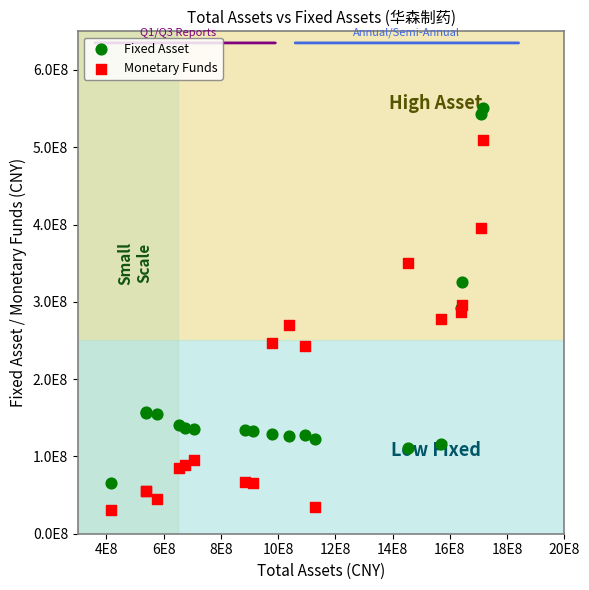

Which series contains the lowest Y value?

Monetary Funds